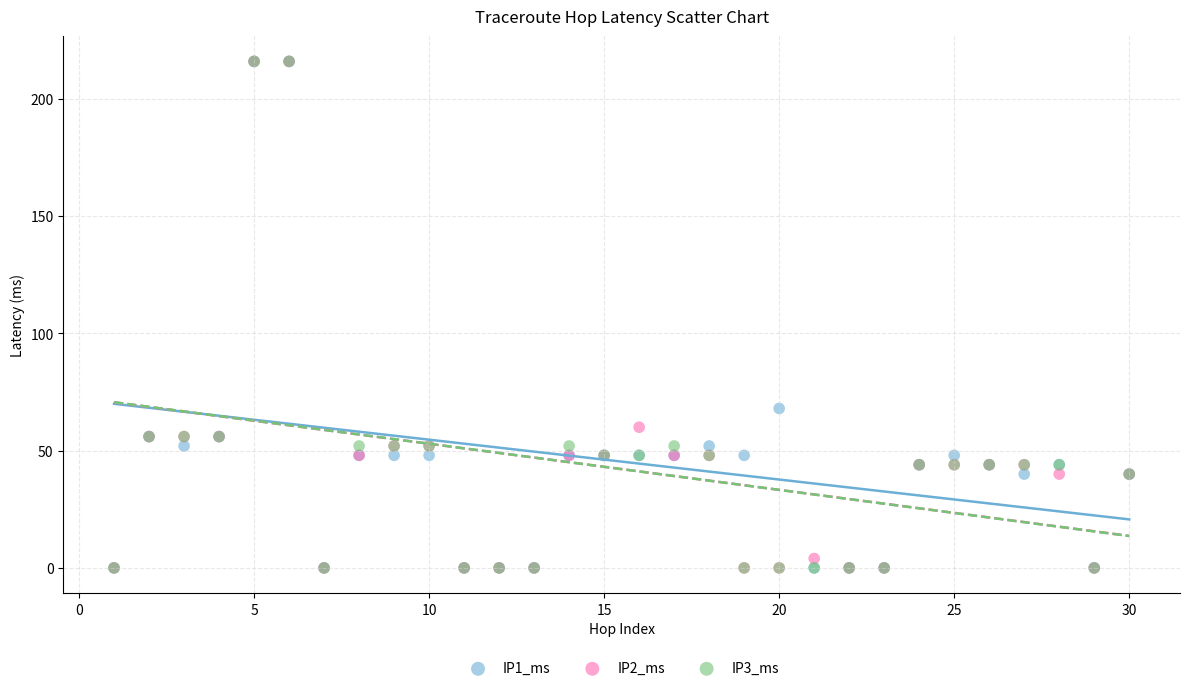

Across all series, what Y value is closest to 108?

68